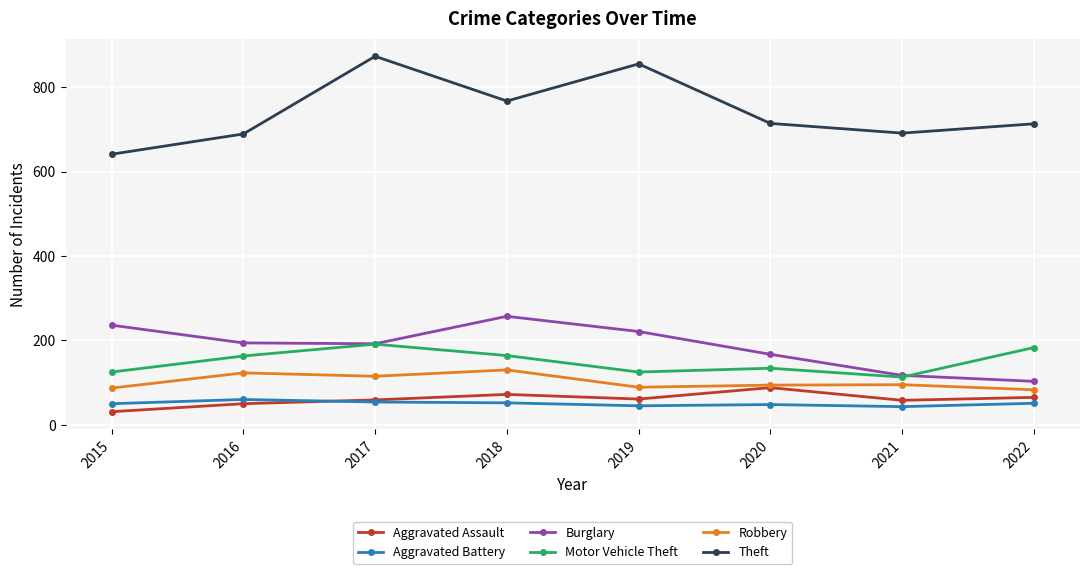

Rank the series at 2019 from lowest to highest value.

Aggravated Battery, Aggravated Assault, Robbery, Motor Vehicle Theft, Burglary, Theft